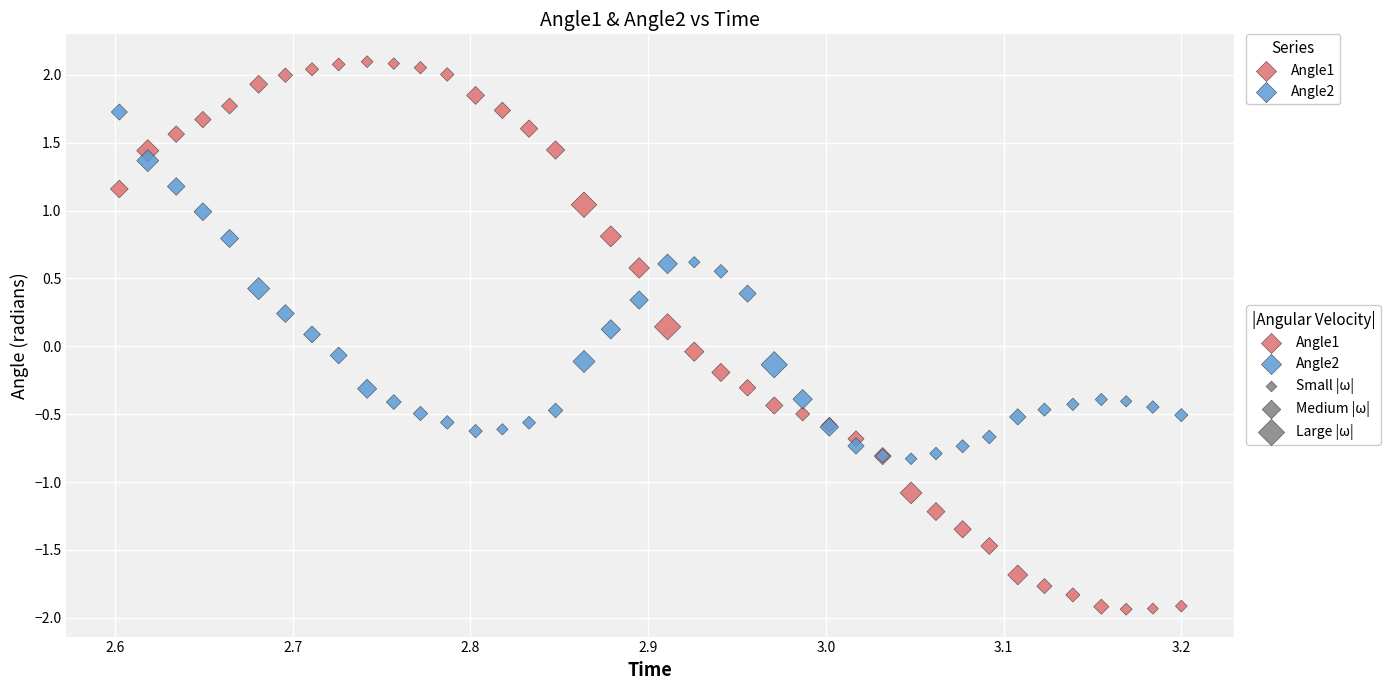

Which series reaches the minimum Y coordinate?

Angle1